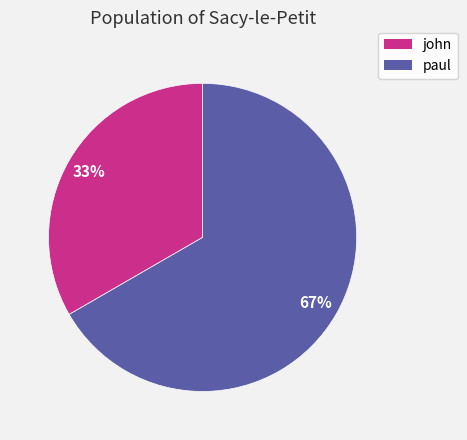

Which category accounts for the majority?

paul